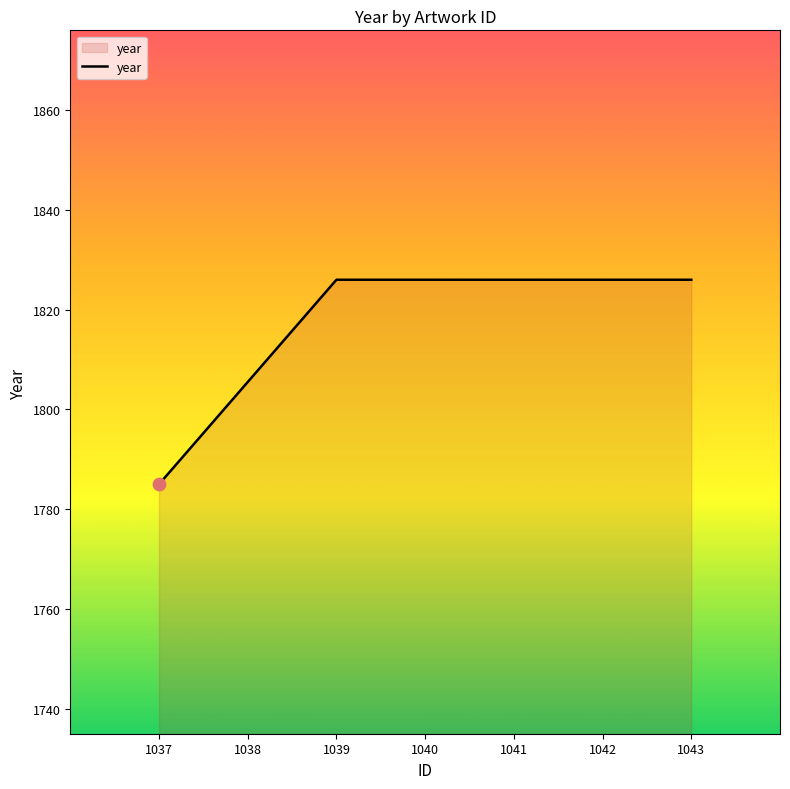

What is the change in value from 1037 to 1042?

+41.0